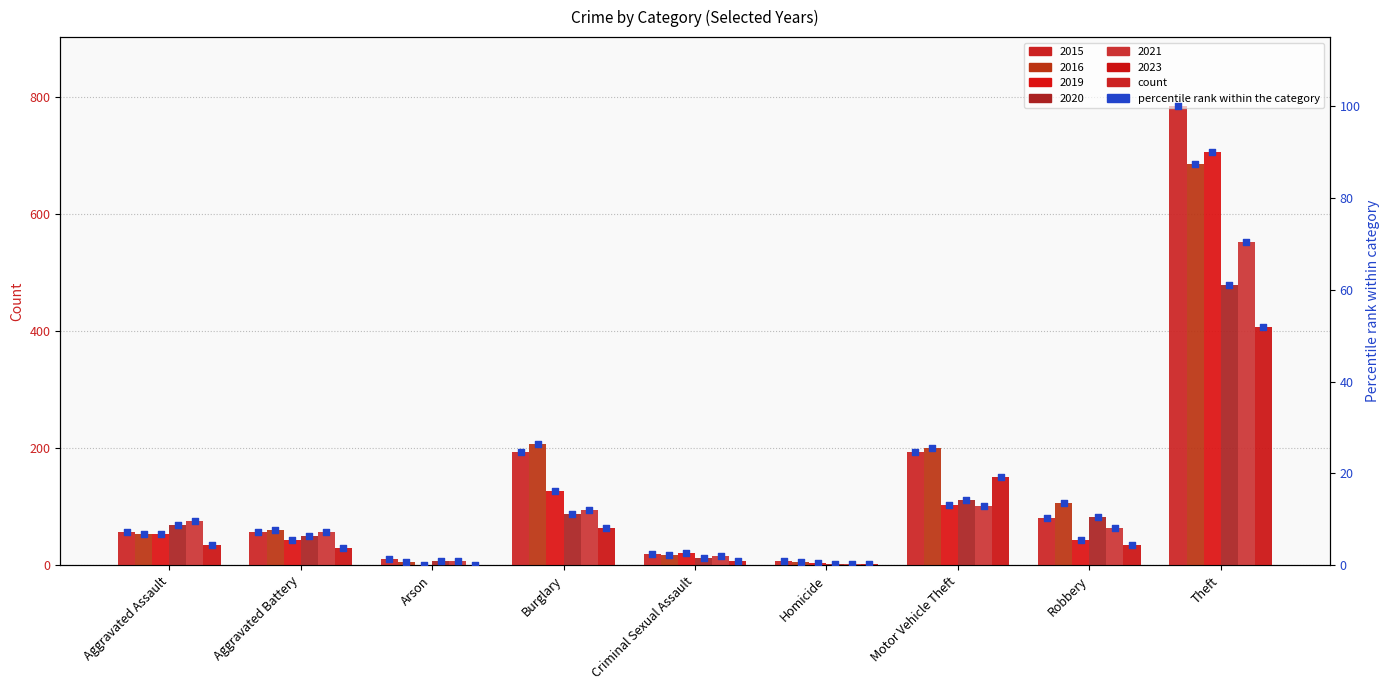

Approximately how many times larger is the value at Theft compared to Aggravated Assault?

14.0